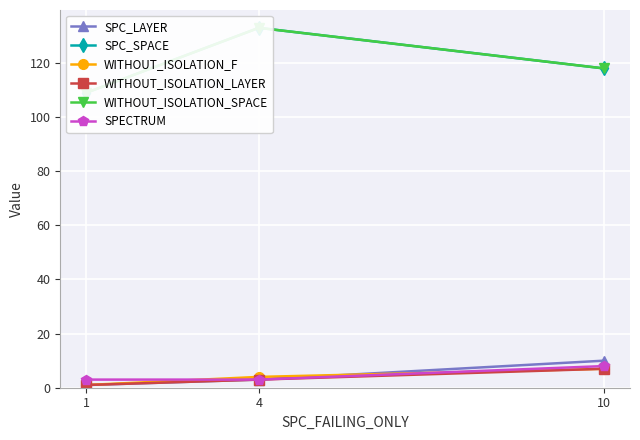

What is the value of the WITHOUT_ISOLATION_SPACE point at the 2nd from the left?

133